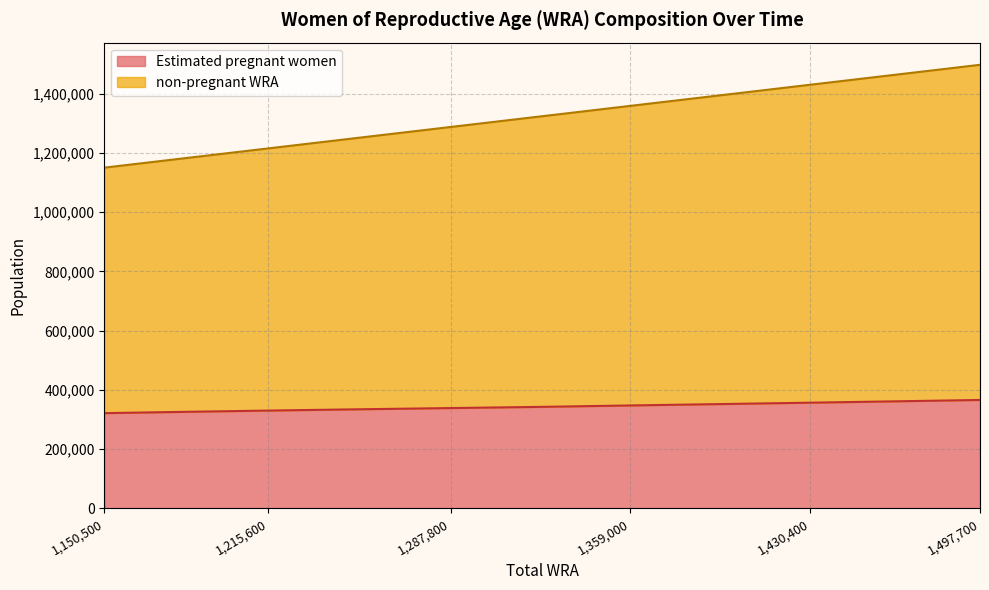

Reading left to right, extract all data points from this chart.

Estimated pregnant women: 321791.5	326181.5	330453.4	334717.8	338896.3	342986.5	347736.5	352458.3	357113.6	361735.7	366286.8
non-pregnant WRA: 1150500.0	1182500.0	1215600.0	1250700.0	1287800.0	1323900.0	1359000.0	1395200.0	1430400.0	1464600.0	1497700.0